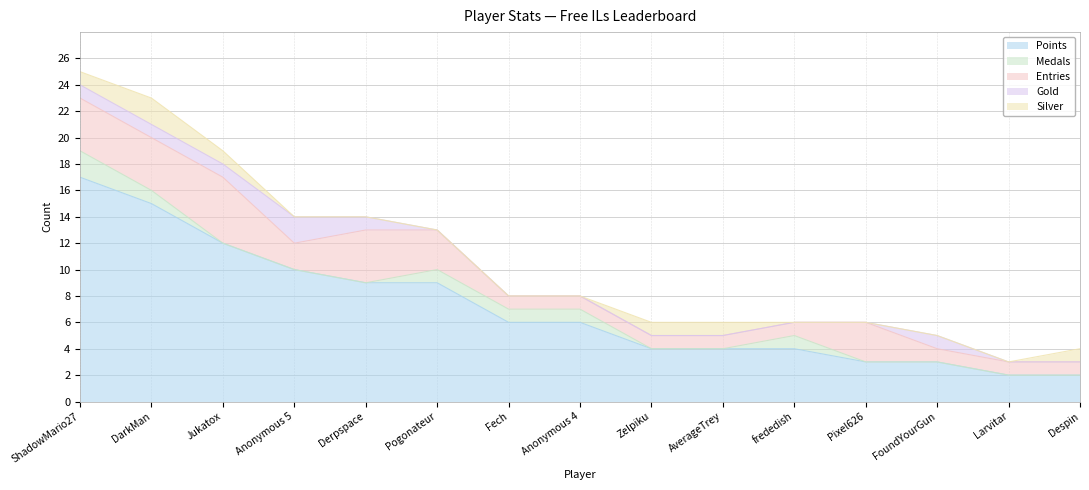

Count the Medals values in the range 0 to 1.

14